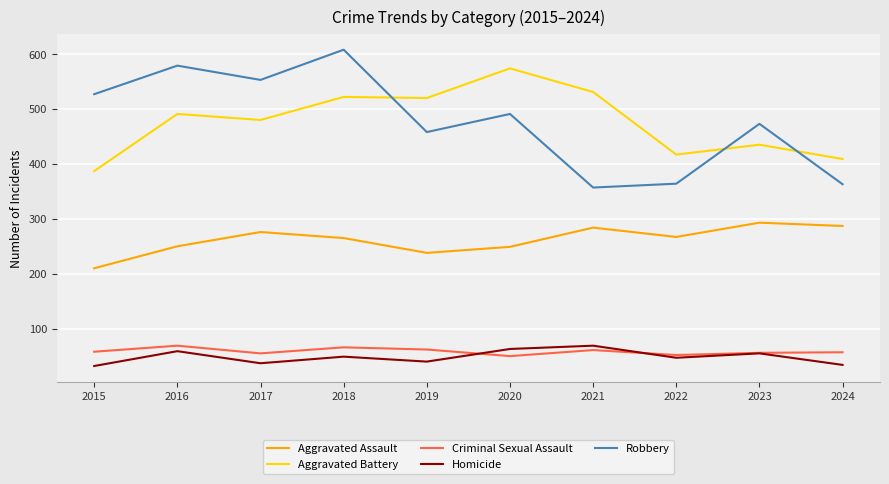

How many lines are shown in the chart?

5